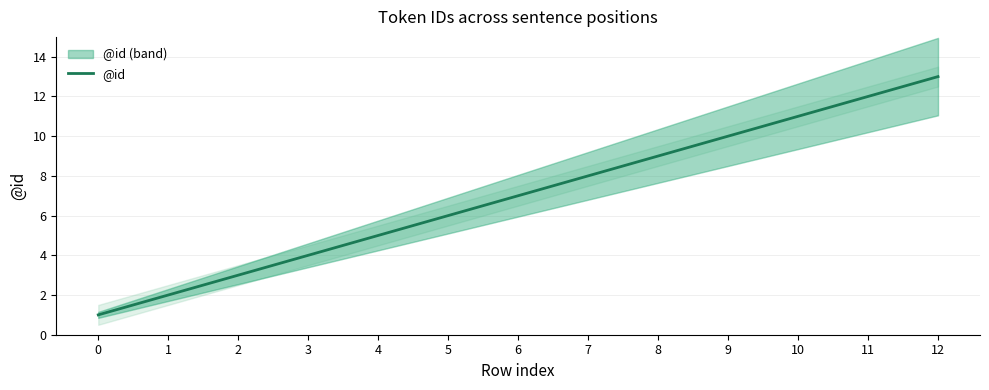

At which label does the data first exceed 7?

7